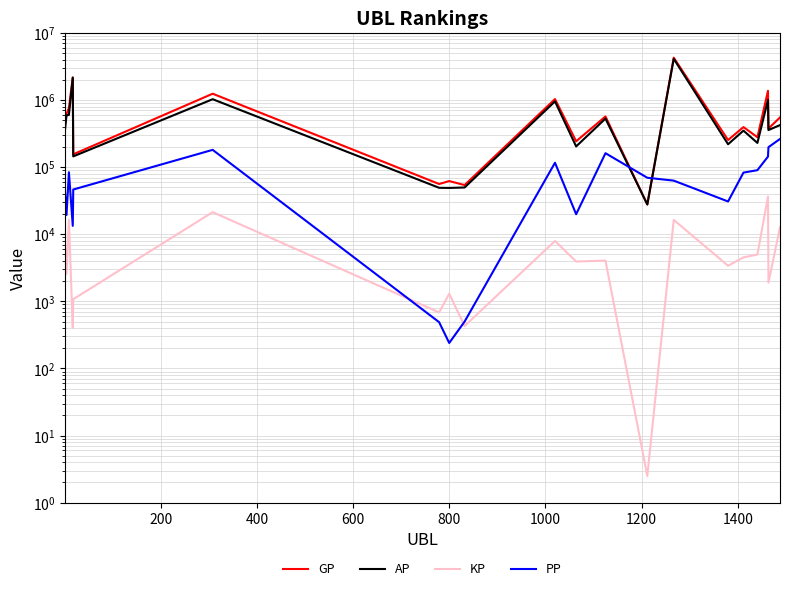

How many values in the PP series exceed 69516?

9